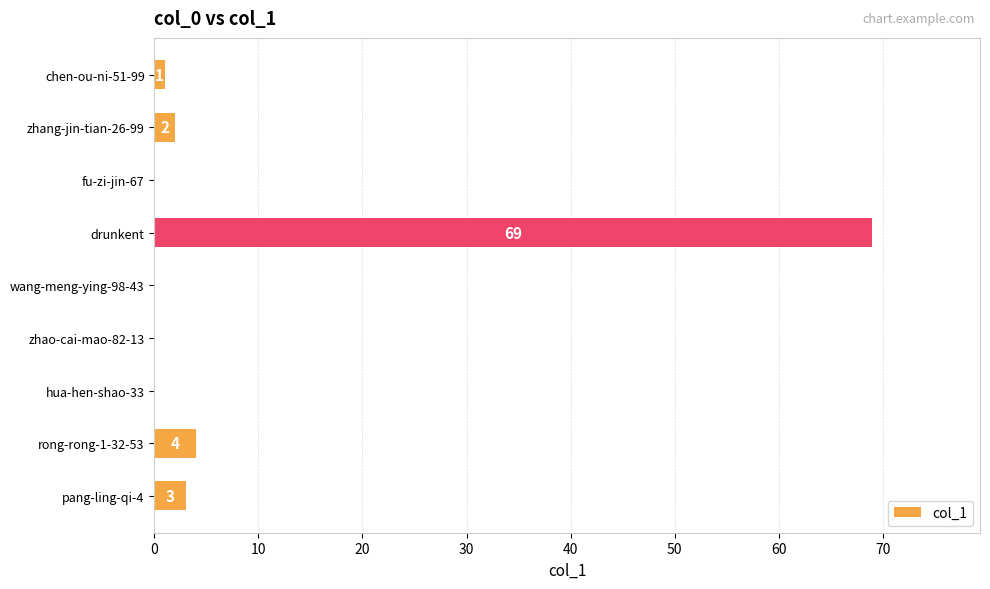

The value at drunkent is 69. True or false?

True